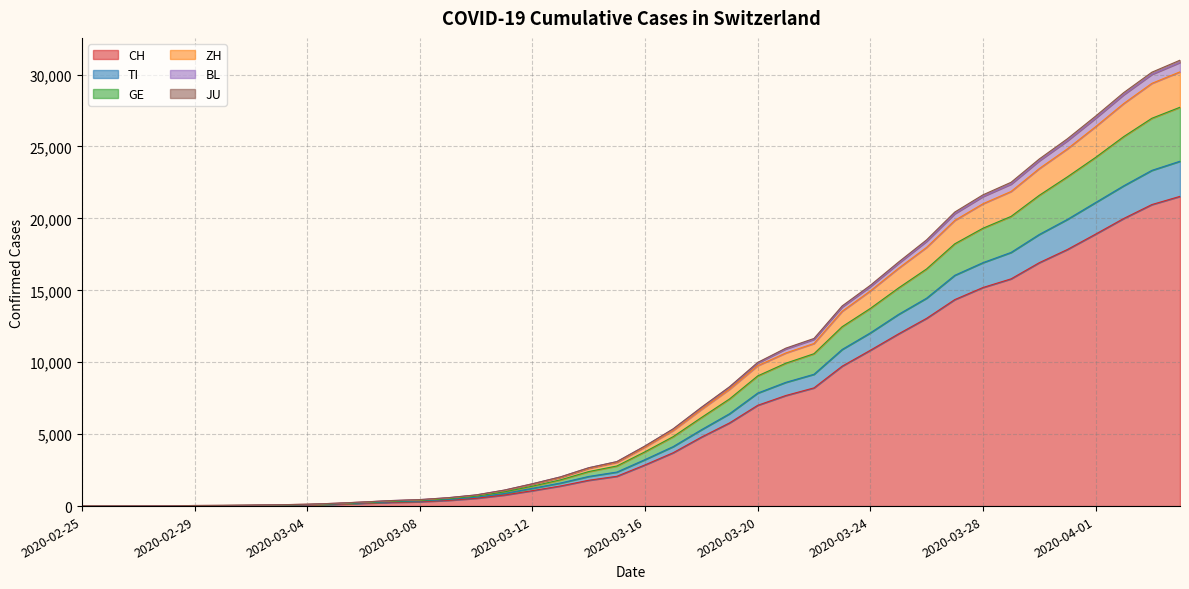

How many values in BL are above zero?

39